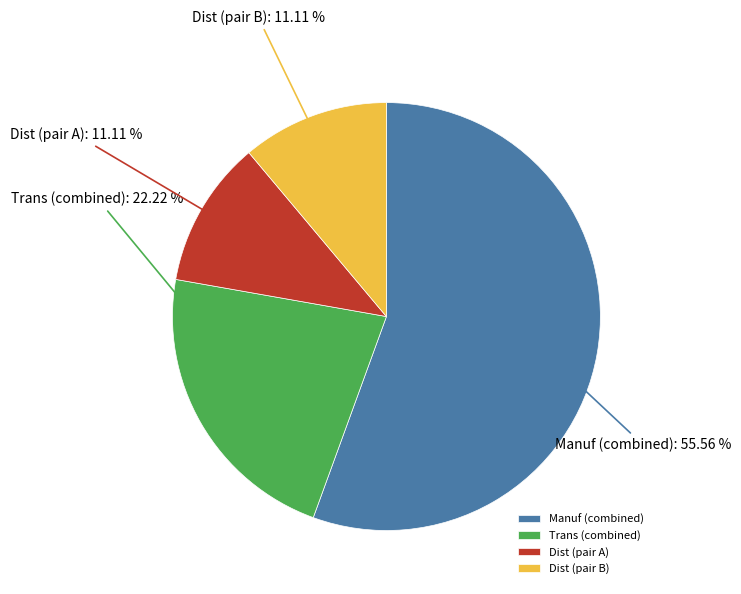

Is the sum of Manuf (combined) and Dist (pair A) greater than half?

Yes